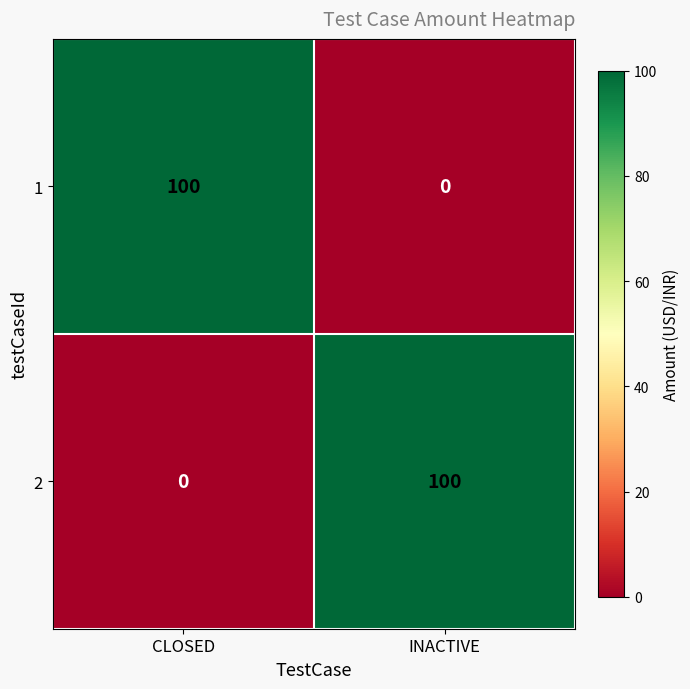

At which label does 2 reach its minimum?

CLOSED